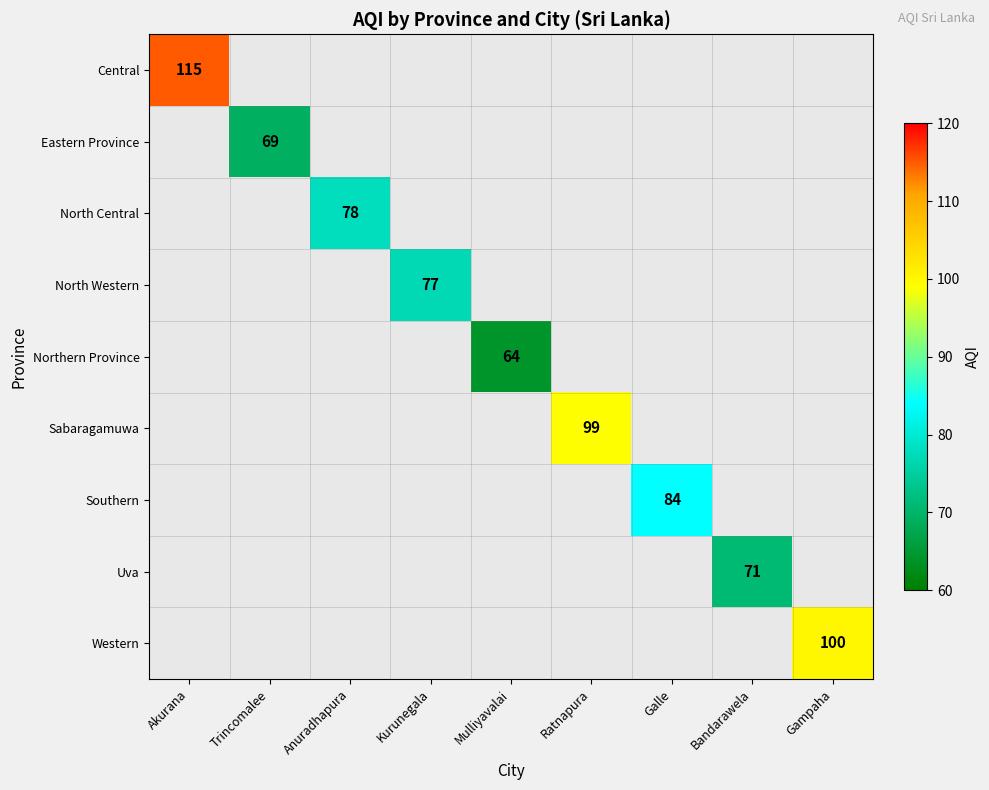

Is it true that Central equals 115 at Akurana?

True